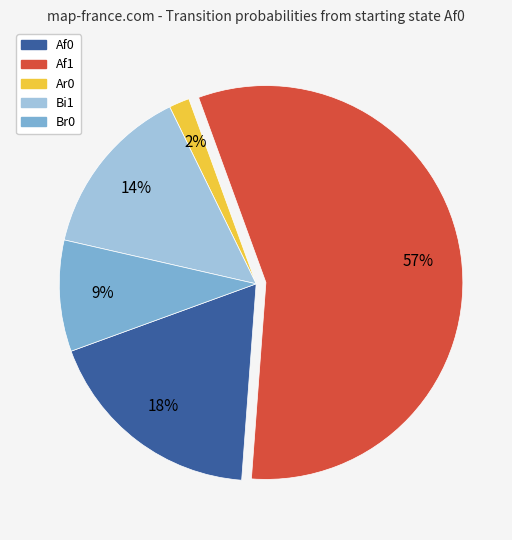

To the nearest percent, what is the average slice percentage?

20%